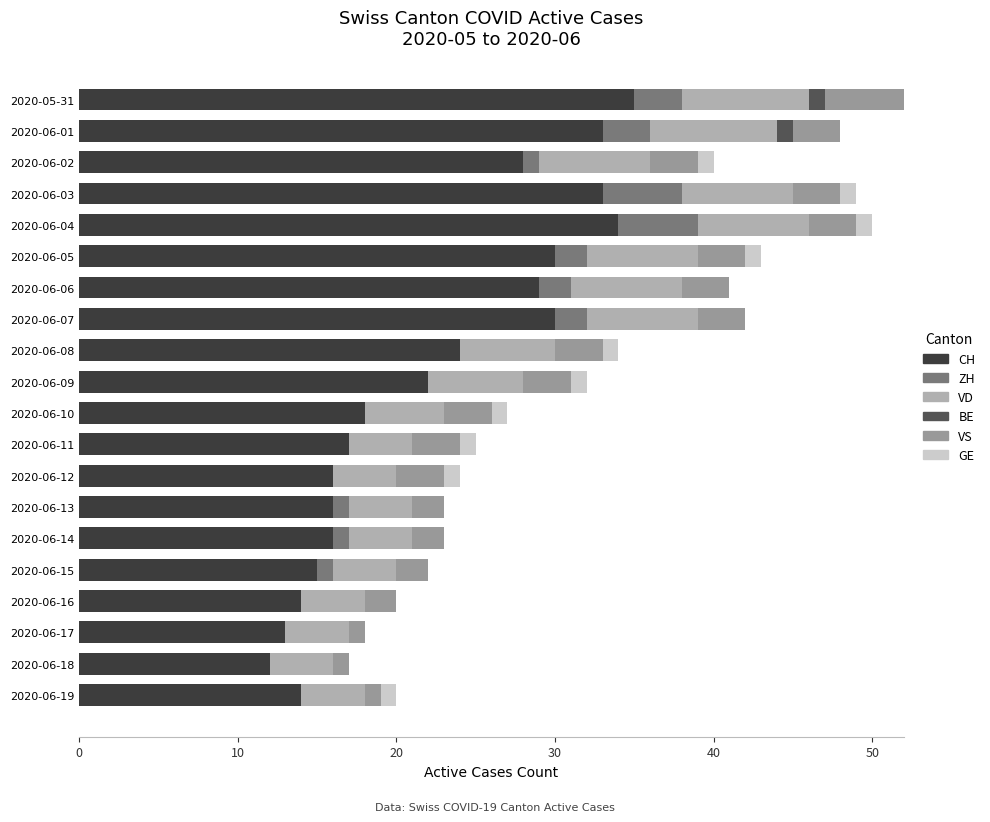

How many series are shown in this chart?

6